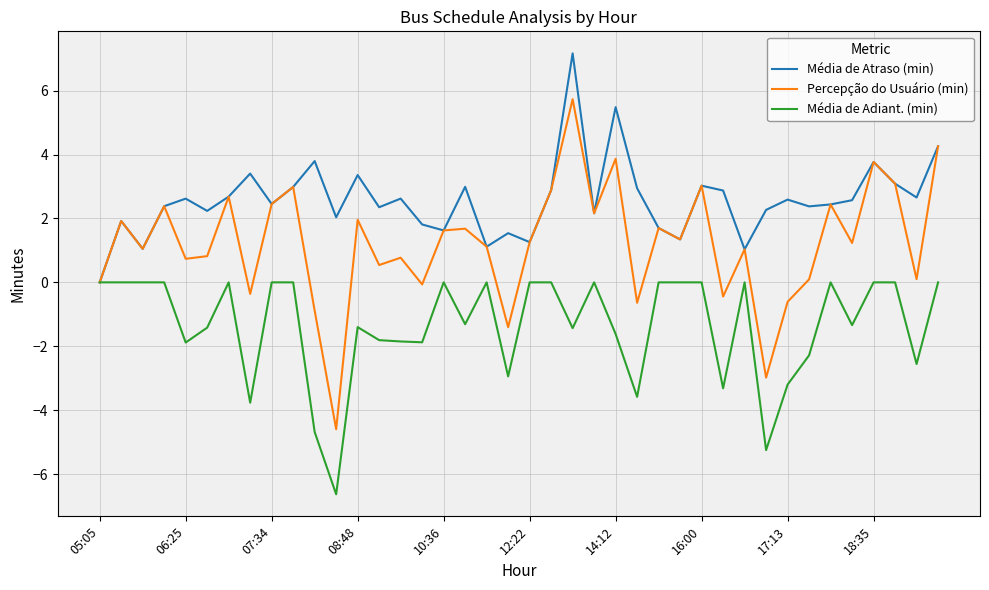

Which series has the widest spread of values?

Percepção do Usuário (min)